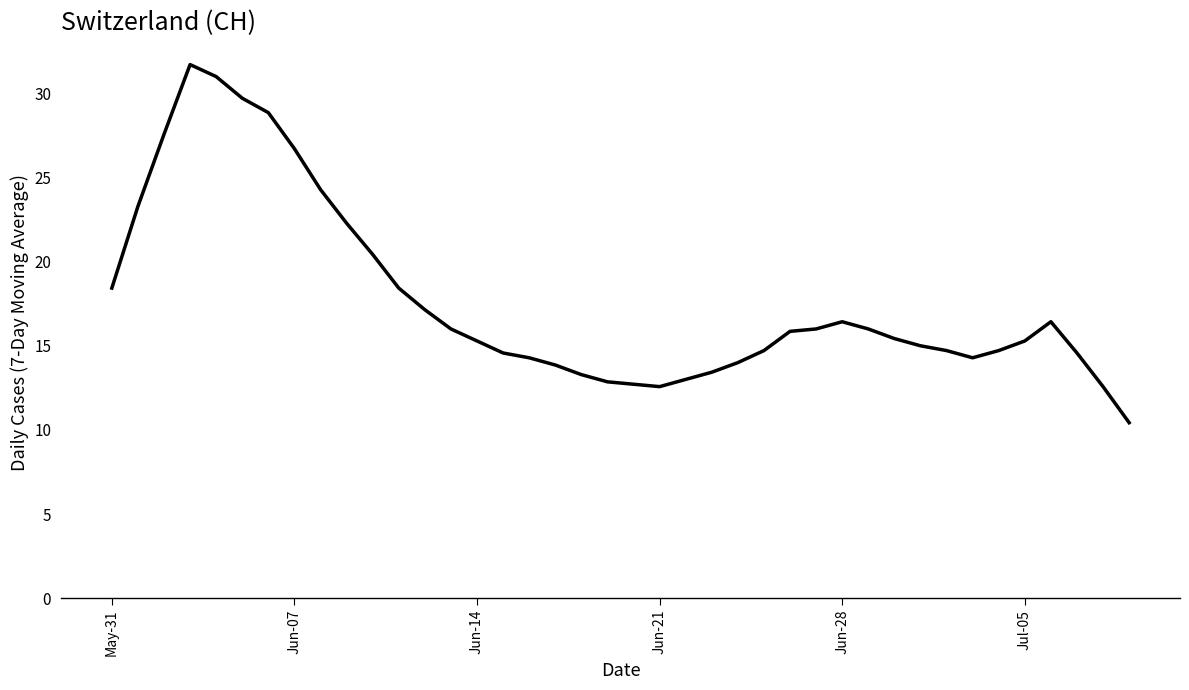

What is the greatest value displayed?

31.7